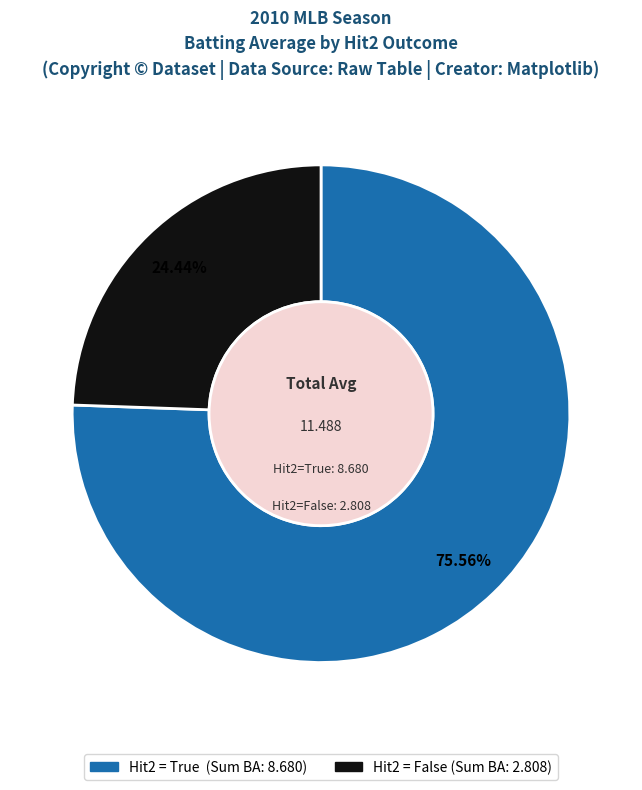

Count the number of slices in the pie.

2